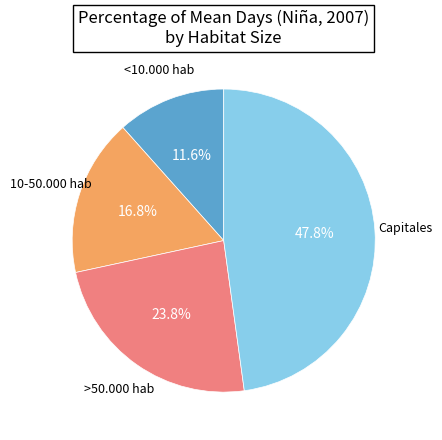

Does any single category account for the majority?

No